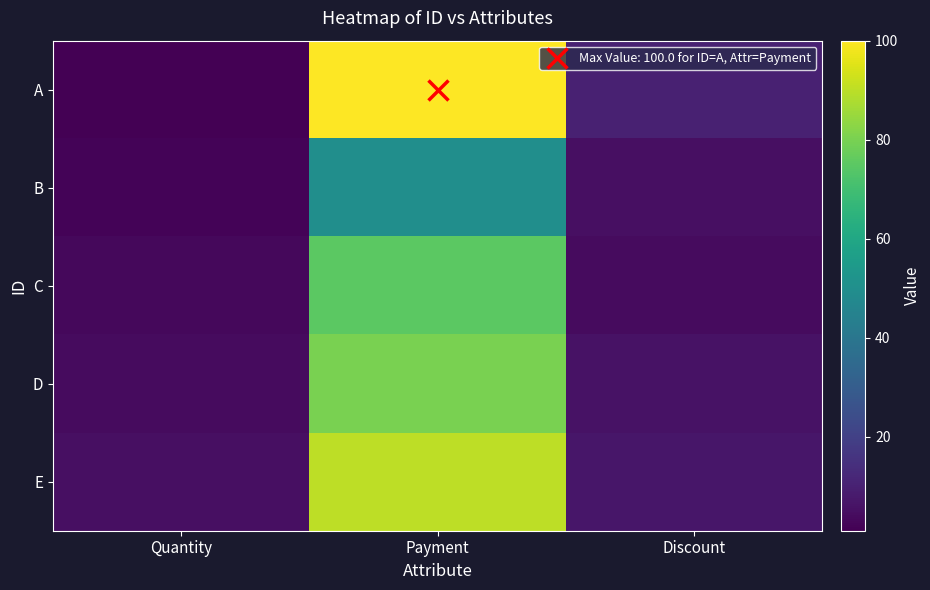

Which series has the largest total across all categories?

A